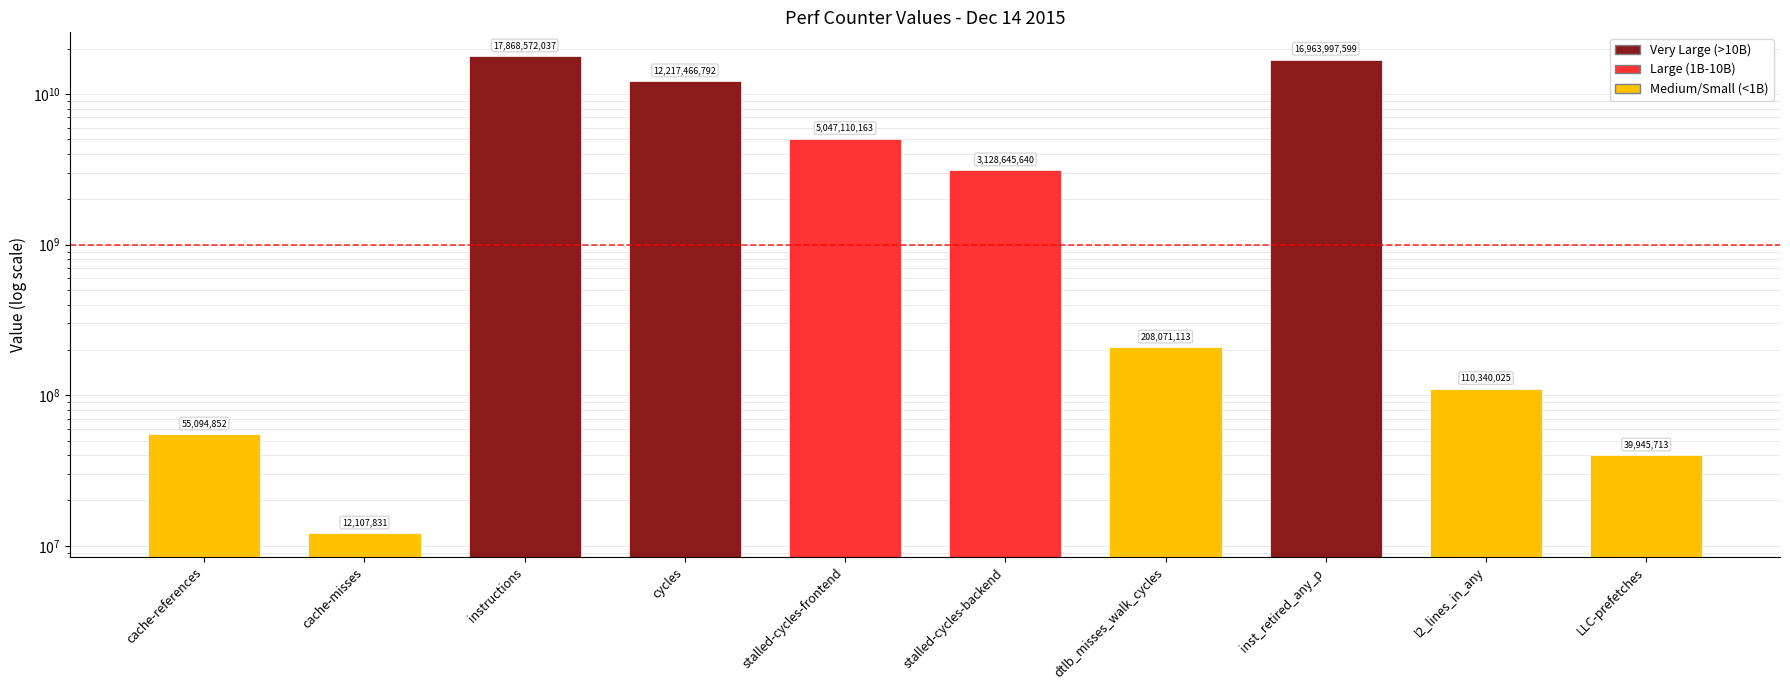

Reading left to right, what are all the values shown in this chart?

cache-references=55094852	cache-misses=12107831	instructions=17868572037	cycles=12217466792	stalled-cycles-frontend=5047110163	stalled-cycles-backend=3128645640	dtlb_misses_walk_cycles=208071113	inst_retired_any_p=16963997599	l2_lines_in_any=110340025	LLC-prefetches=39945713